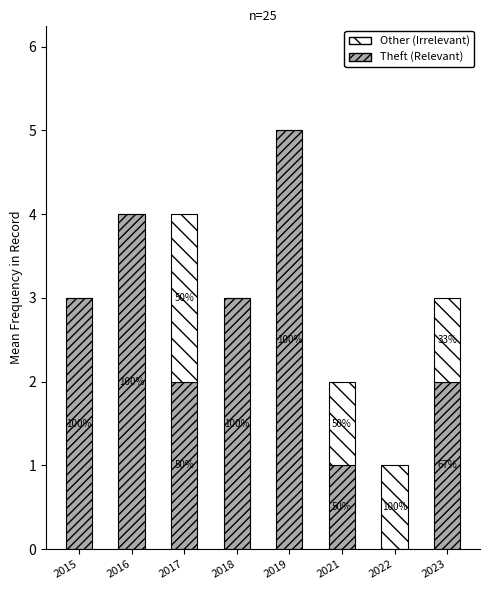

The Theft series shows 5 at 2015. True or false?

False